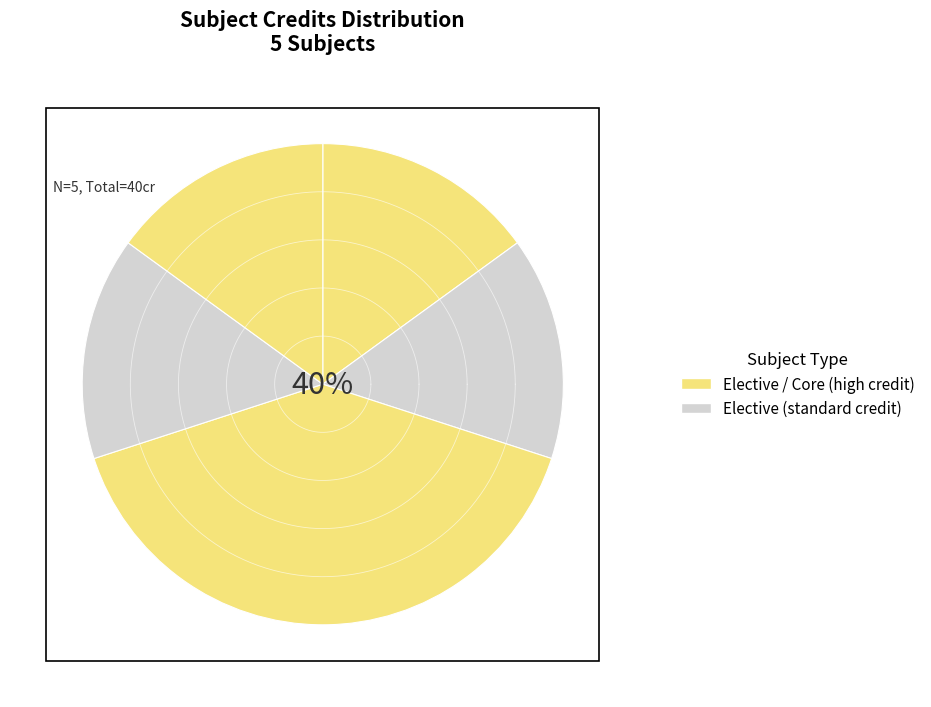

Is there a majority slice in this chart?

No